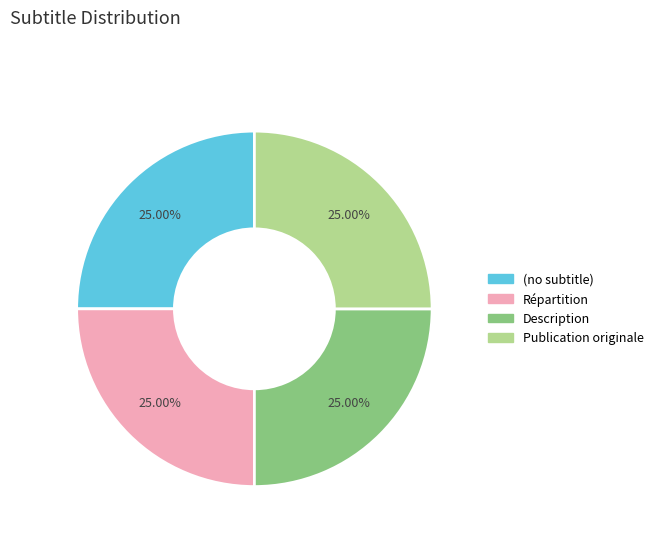

Does Répartition represent more than half of the total?

No